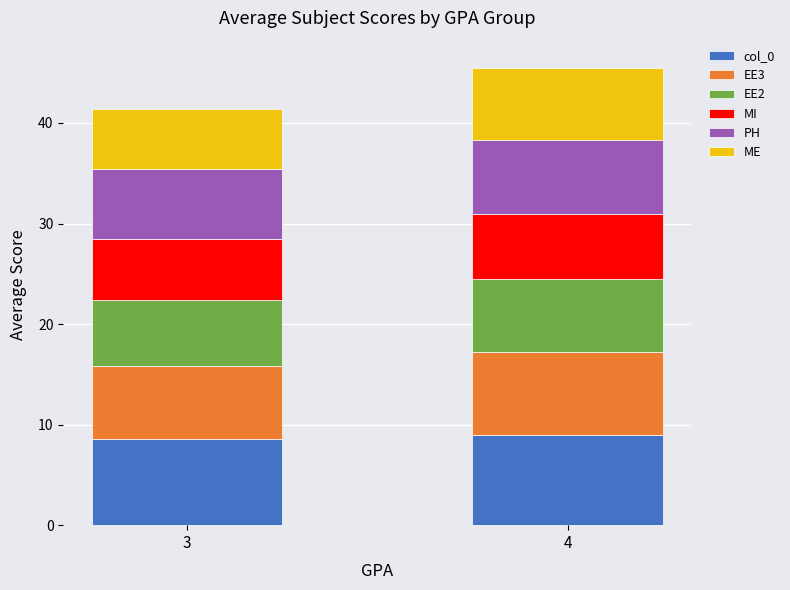

Reading left to right, list the values for the col_0 series.

8.6	9.0